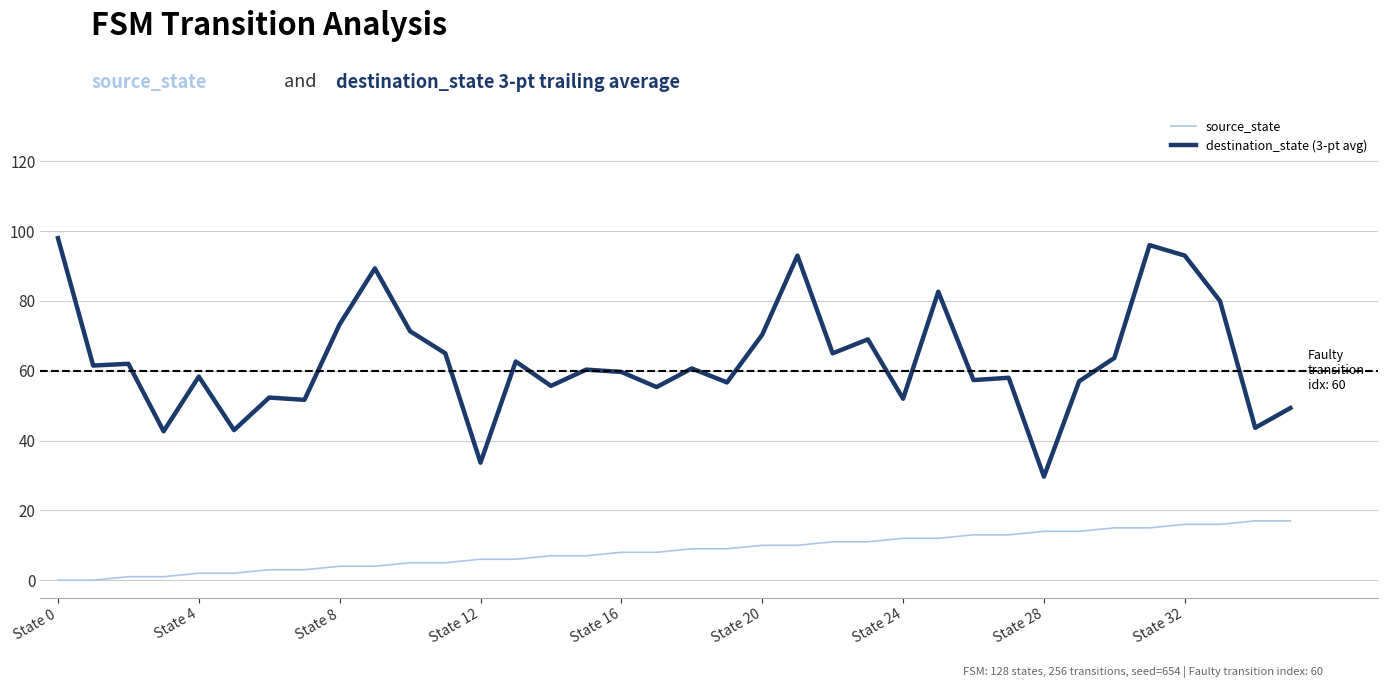

Which series has the widest spread of values?

destination_state (3-pt avg)